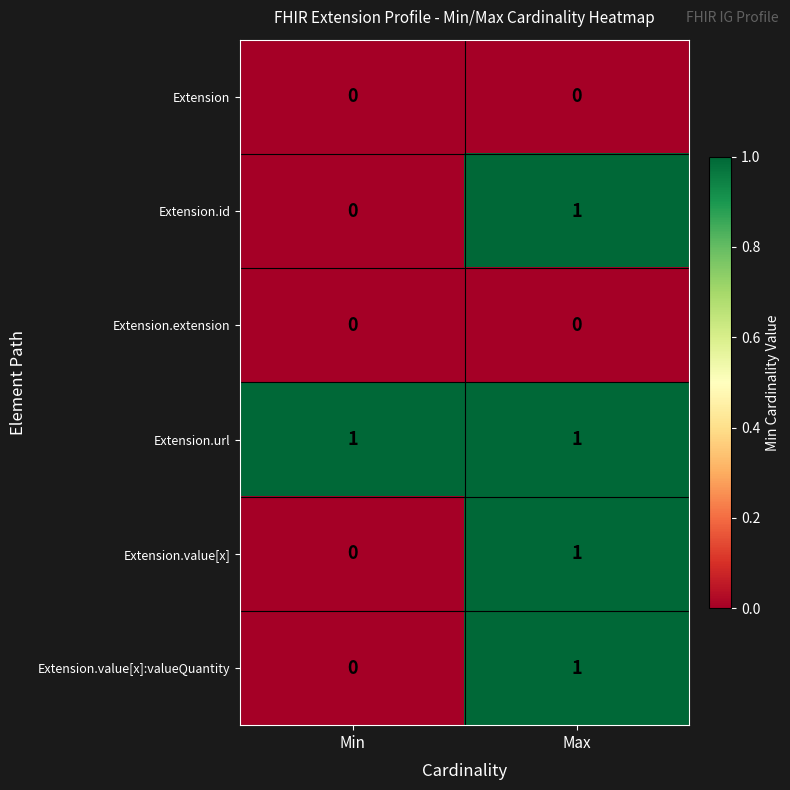

Is it true that Extension.id equals 0 at Min?

True